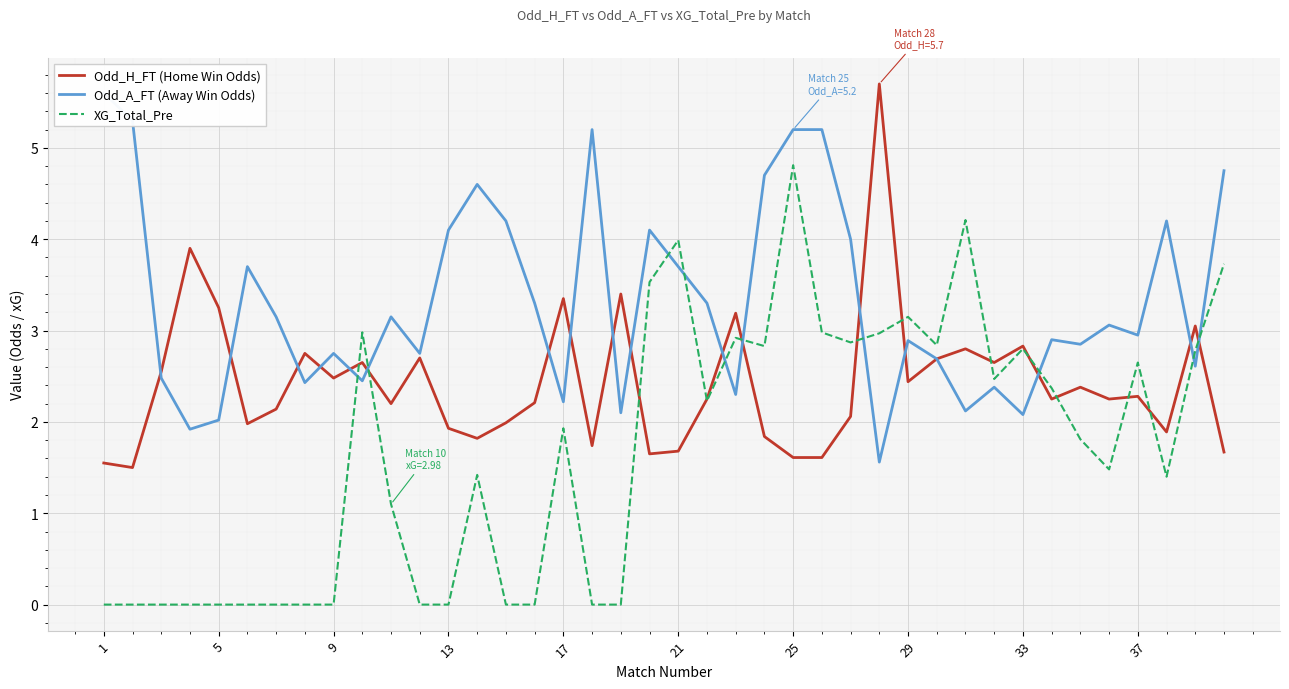

Reading right to left, list all the values displayed in this chart.

Odd_H_FT (Home Win Odds): 1.7	3.0	1.9	2.3	2.2	2.4	2.2	2.8	2.6	2.8	2.7	2.4	5.7	2.1	1.6	1.6	1.8	3.2	2.2	1.7	1.6	3.4	1.7	3.4	2.2	2.0	1.8	1.9	2.7	2.2	2.6	2.5	2.8	2.1	2.0	3.2	3.9	2.5	1.5	1.6
Odd_A_FT (Away Win Odds): 4.8	2.6	4.2	3.0	3.1	2.9	2.9	2.1	2.4	2.1	2.7	2.9	1.6	4.0	5.2	5.2	4.7	2.3	3.3	3.7	4.1	2.1	5.2	2.2	3.3	4.2	4.6	4.1	2.8	3.1	2.5	2.8	2.4	3.1	3.7	2.0	1.9	2.5	5.3	5.6
XG_Total_Pre: 3.7	2.8	1.4	2.6	1.5	1.8	2.4	2.8	2.5	4.2	2.8	3.1	3.0	2.9	3.0	4.8	2.8	2.9	2.2	4.0	3.5	0.0	0.0	1.9	0.0	0.0	1.4	0.0	0.0	1.1	3.0	0.0	0.0	0.0	0.0	0.0	0.0	0.0	0.0	0.0